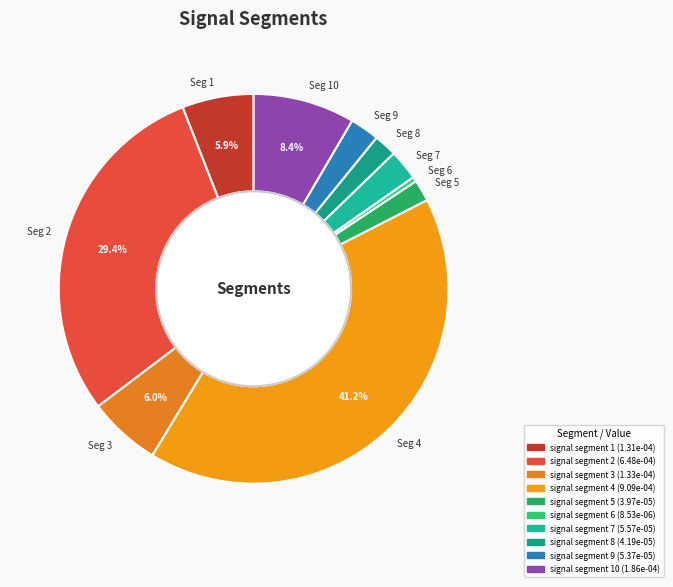

Which slice is the largest?

Seg 4